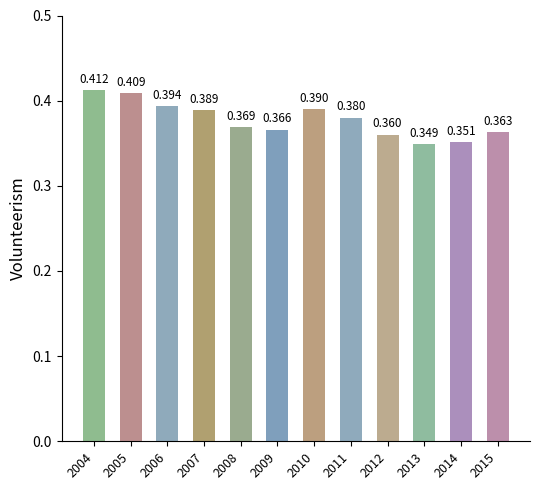

How many bars are there in total?

12